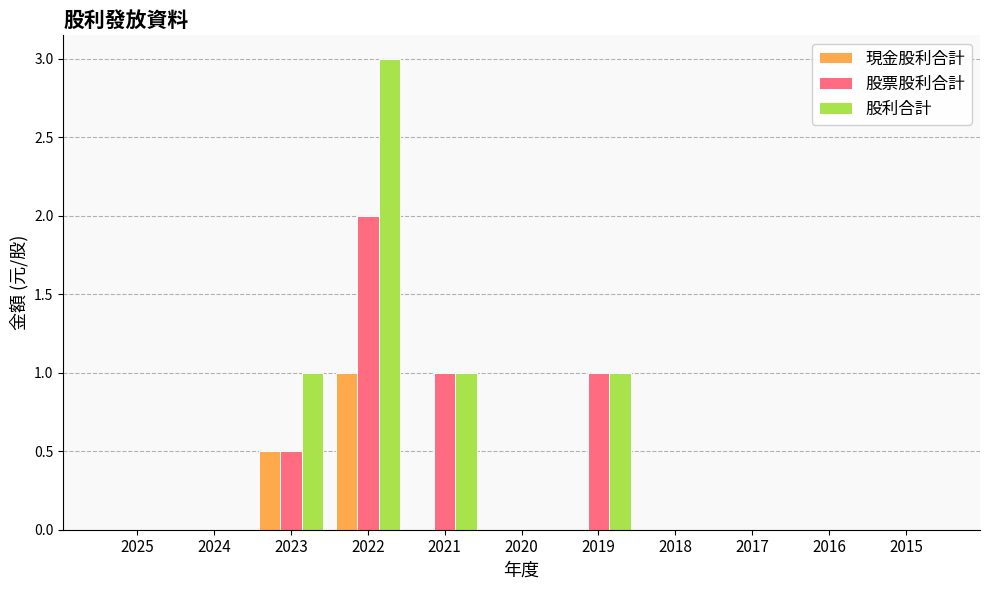

How many data points does each series have?

11